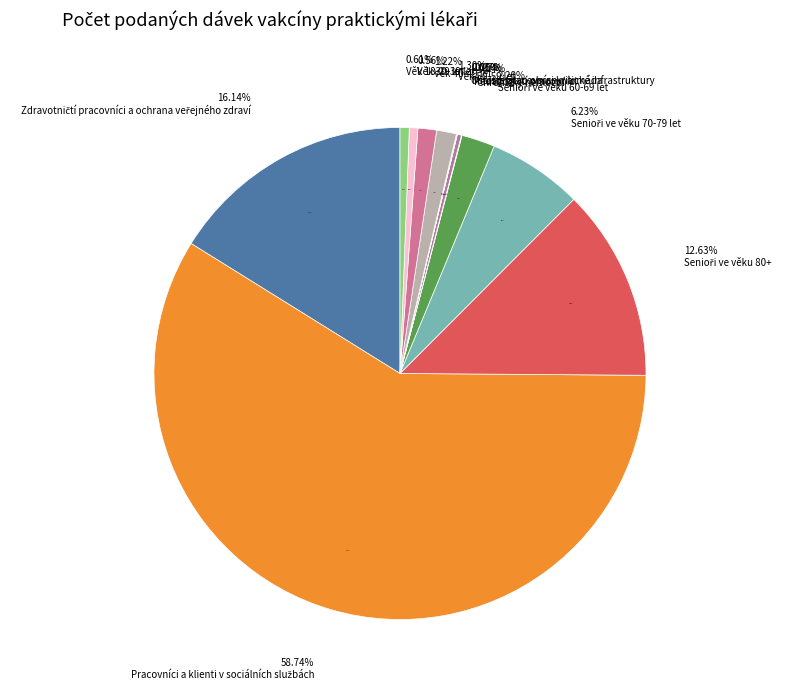

What portion of the pie excludes Zdravotničtí pracovníci a ochrana veřejného zdraví?

83.9%